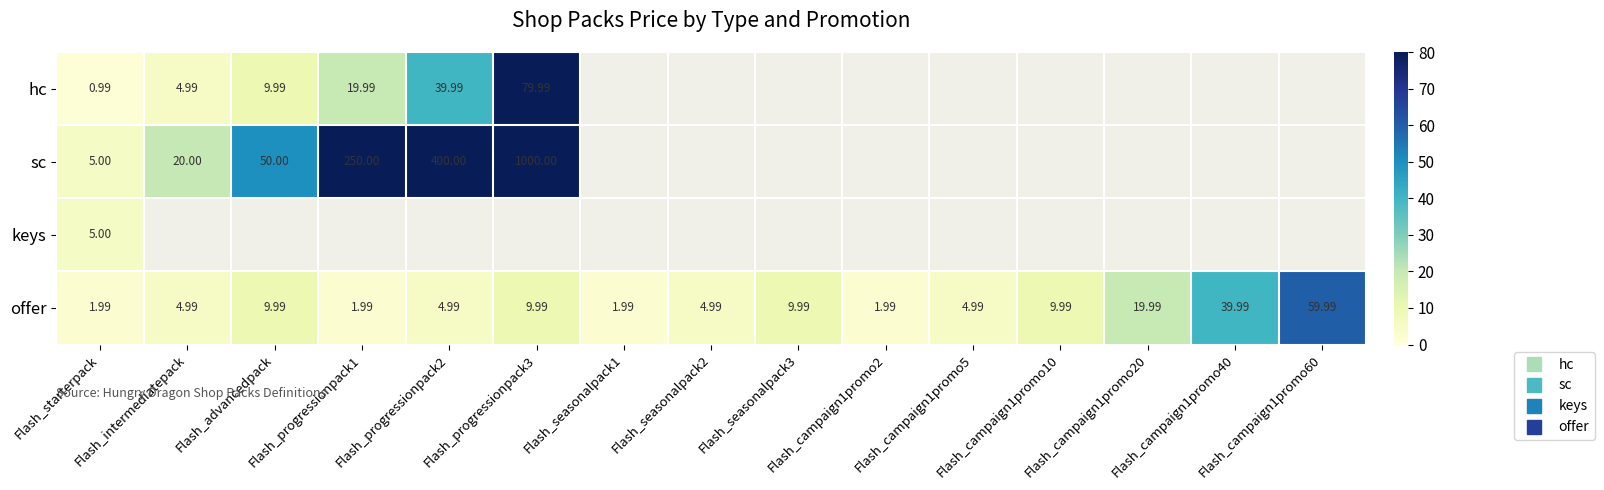

At Flash_seasonalpack1, list the series in order from smallest to largest.

hc, sc, keys, offer